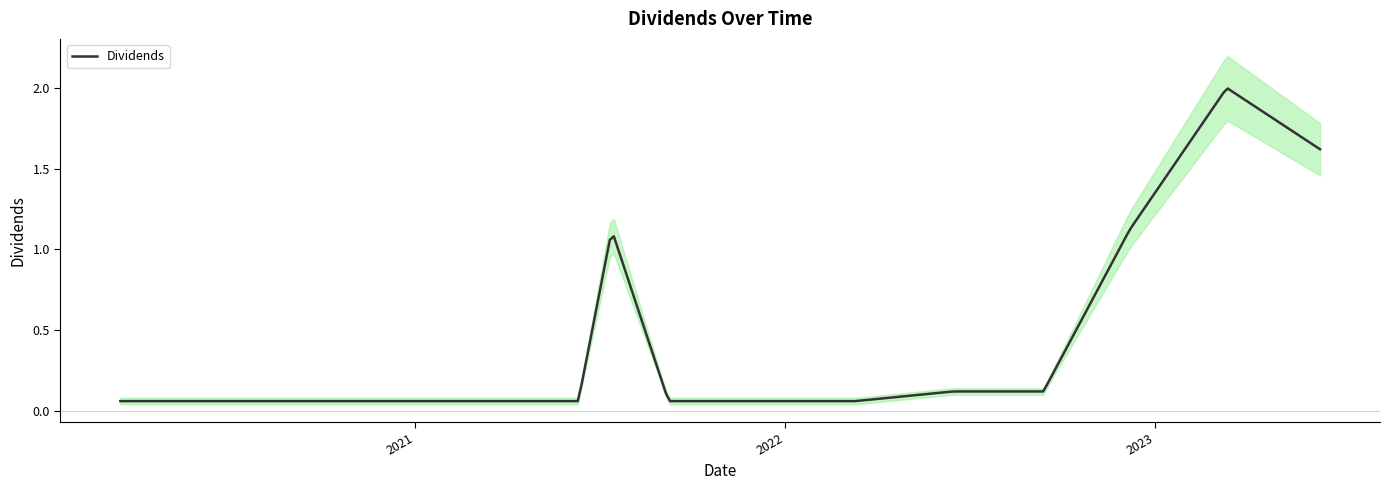

What is the value of the 4th point from the left?

0.1